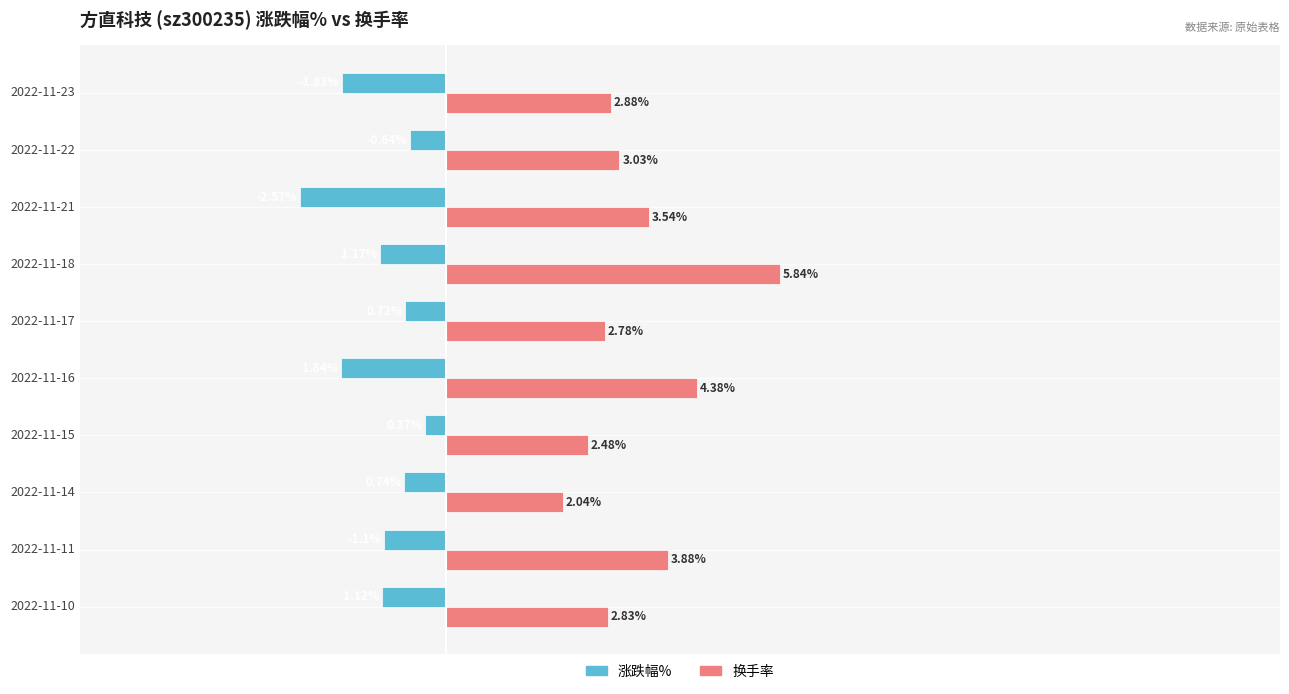

Is the value of 涨跌幅% at 2022-11-23 greater than the value of 换手率 at 2022-11-14?

No